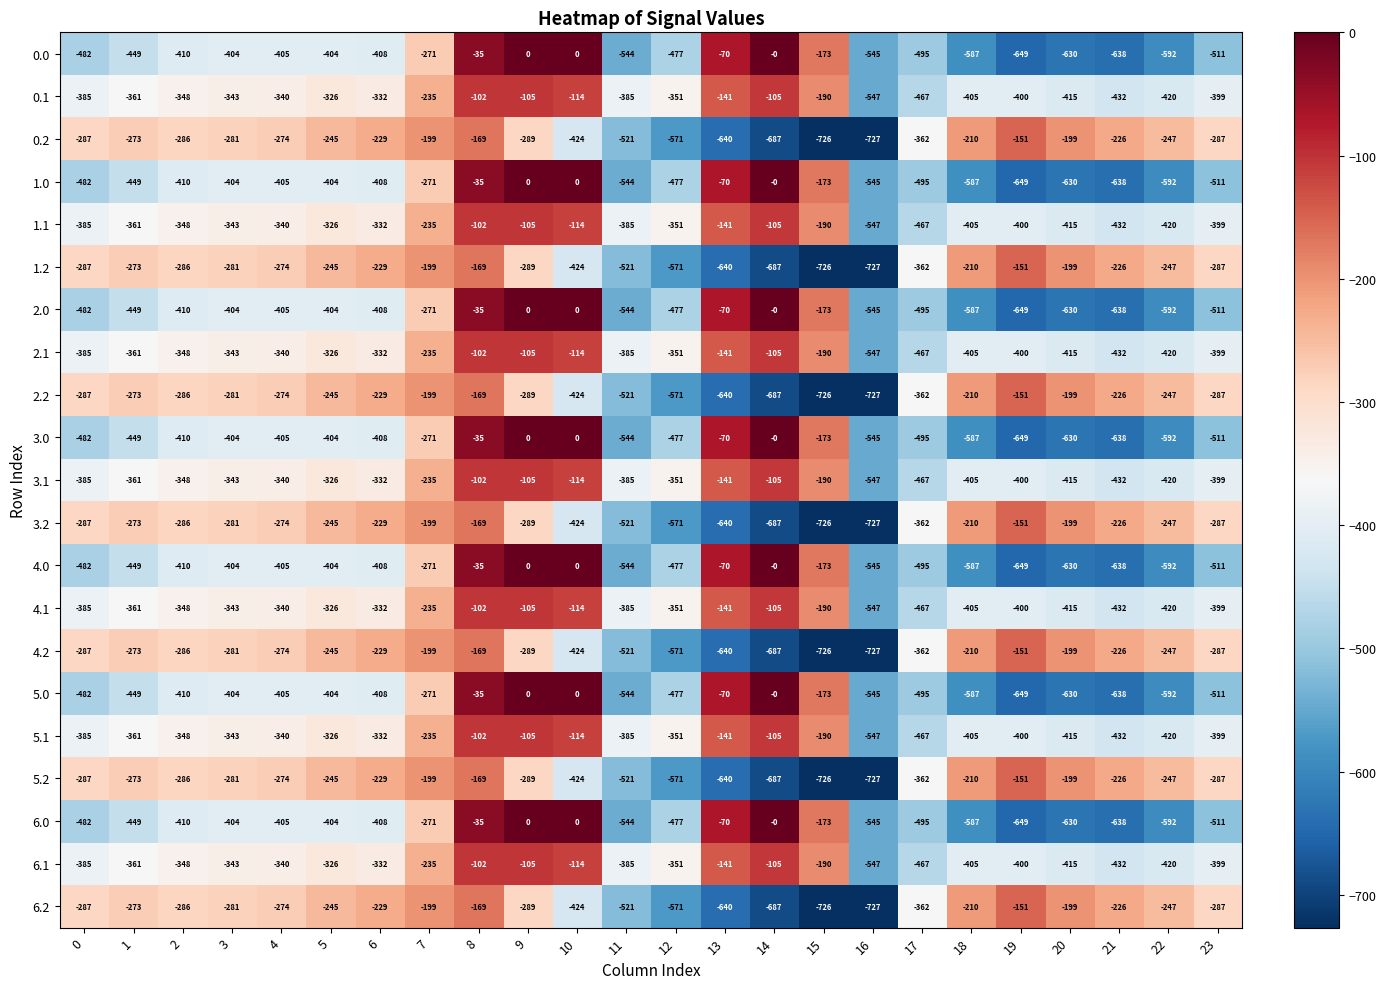

What is the minimum value shown in the chart?

-727